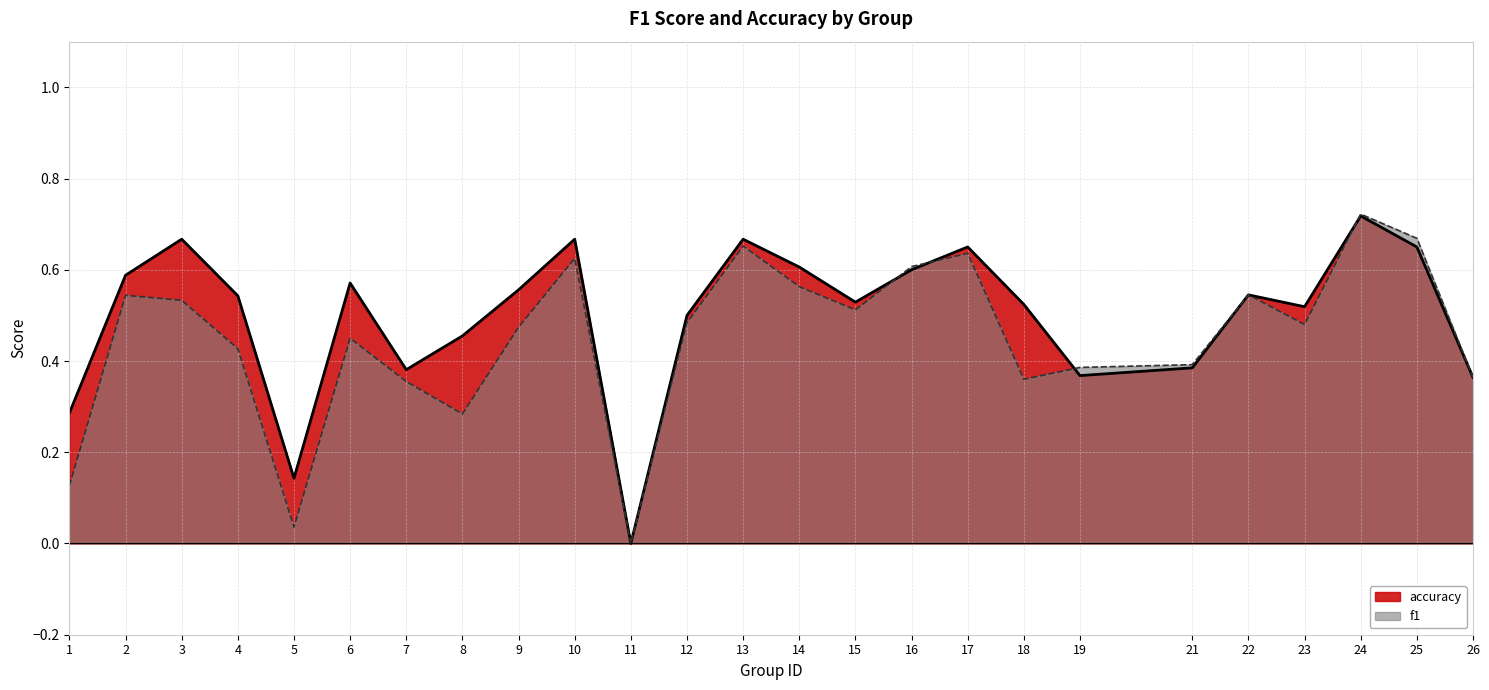

At which label is f1 closest to 0?

11